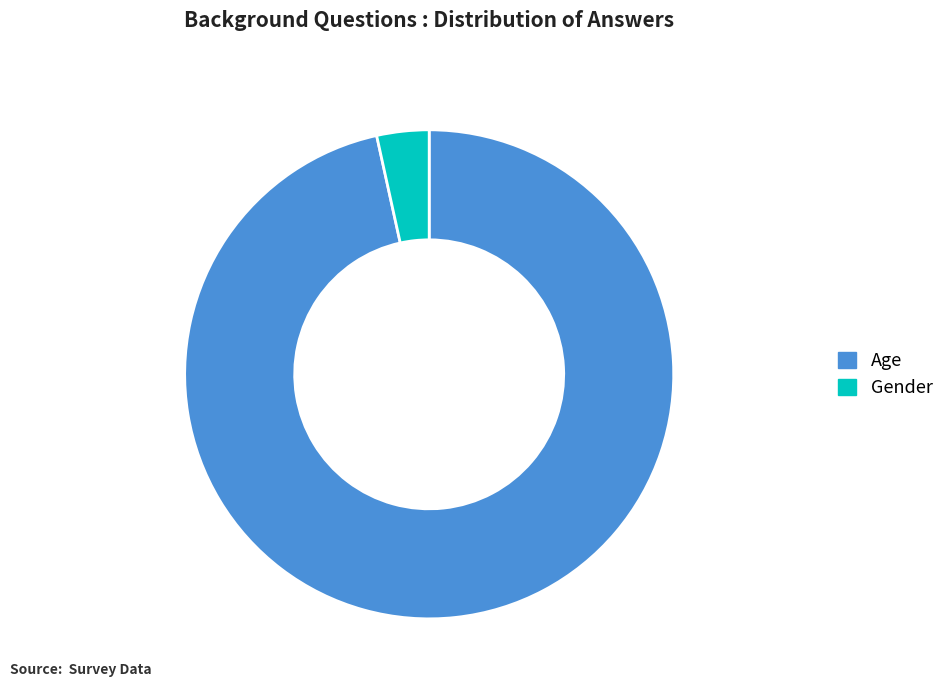

Which category has the biggest portion of the pie?

Age